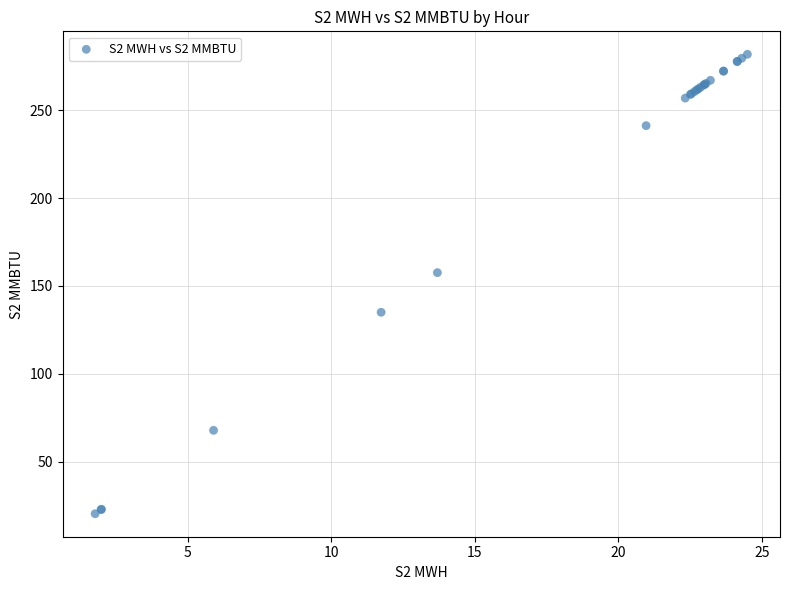

What Y value in the scatter plot is closest to 151?

157.6